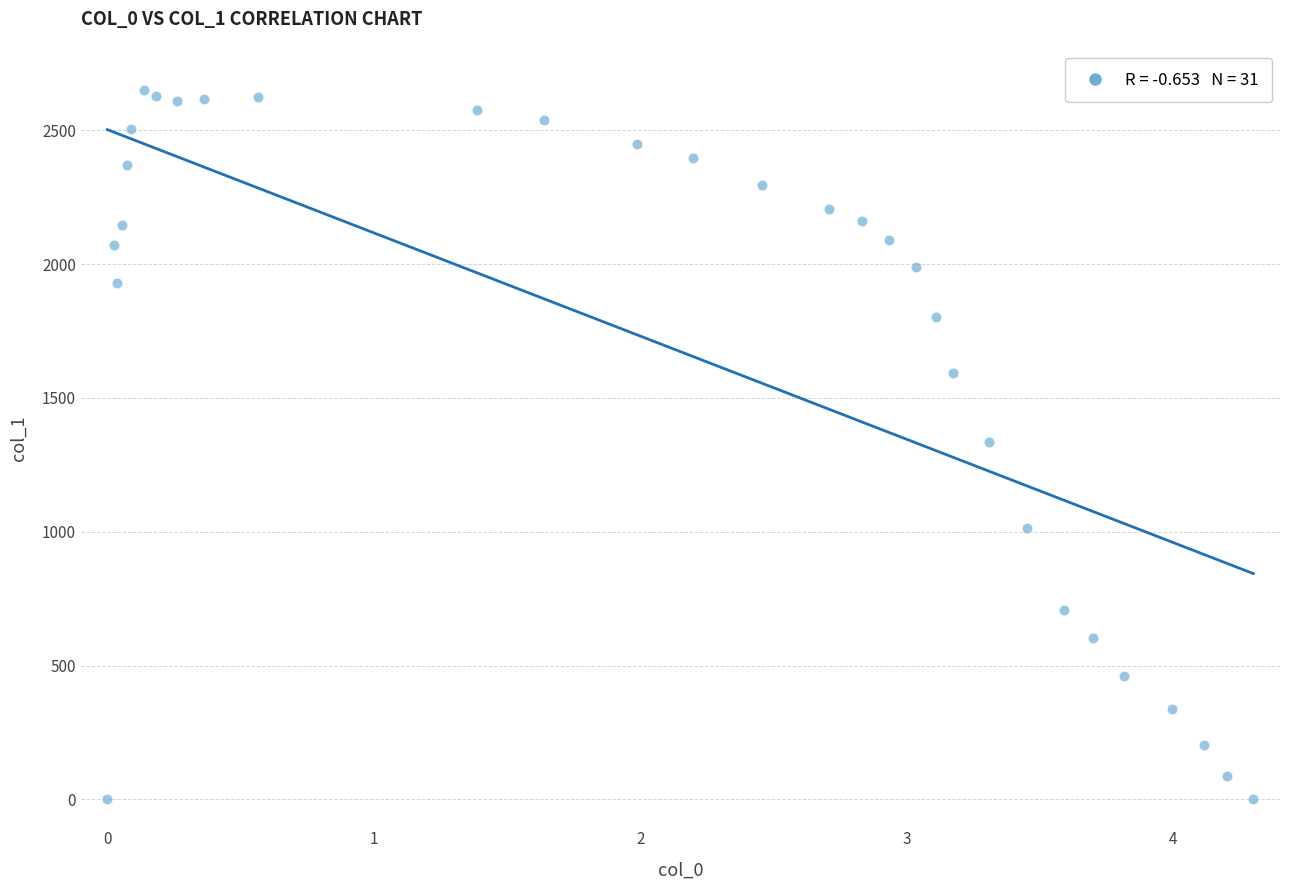

What is the range of X values (max minus min)?

4.3